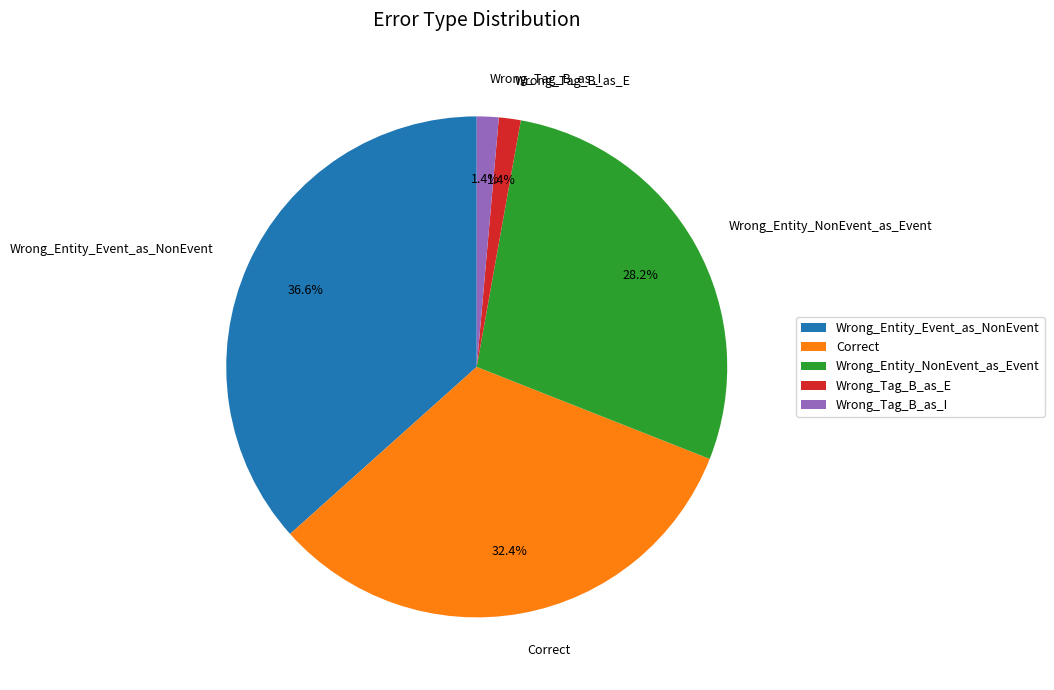

Do Correct and Wrong_Tag_B_as_I together represent more than half of the pie?

No